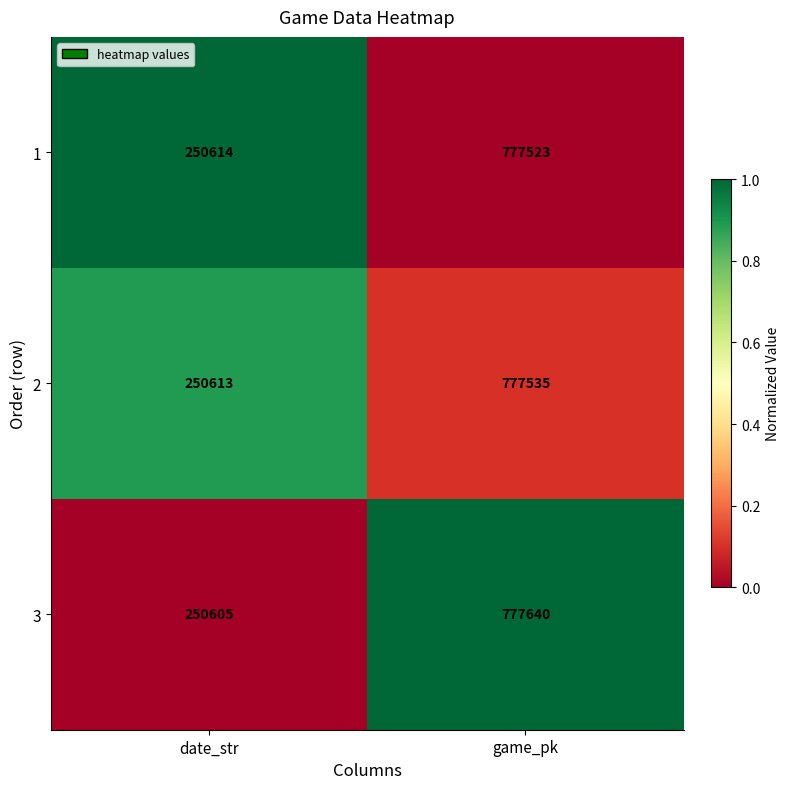

Read the 3 value at date_str.

250605